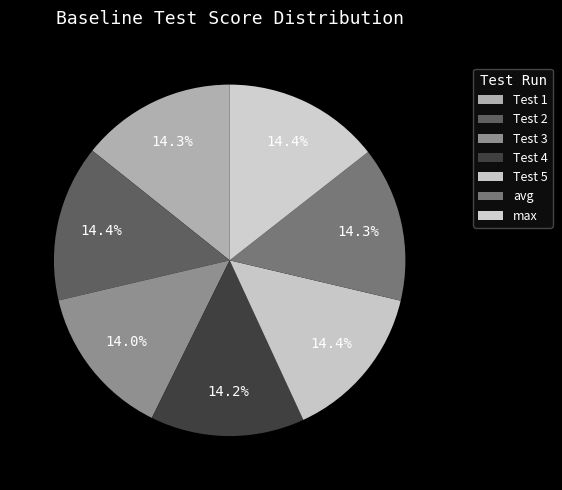

How many slices are in this pie chart?

7